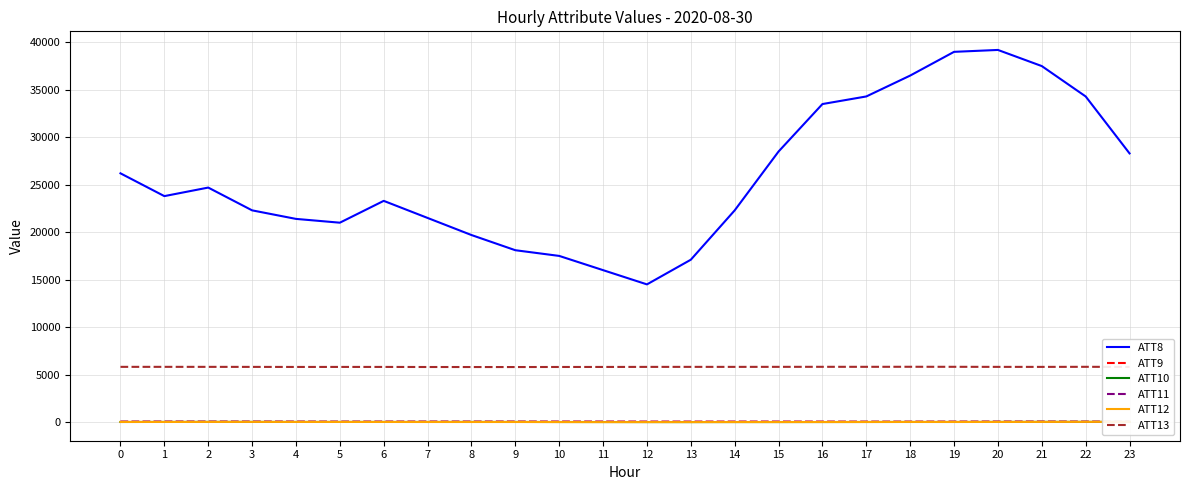

How many interior local valleys does the ATT10 series have?

2